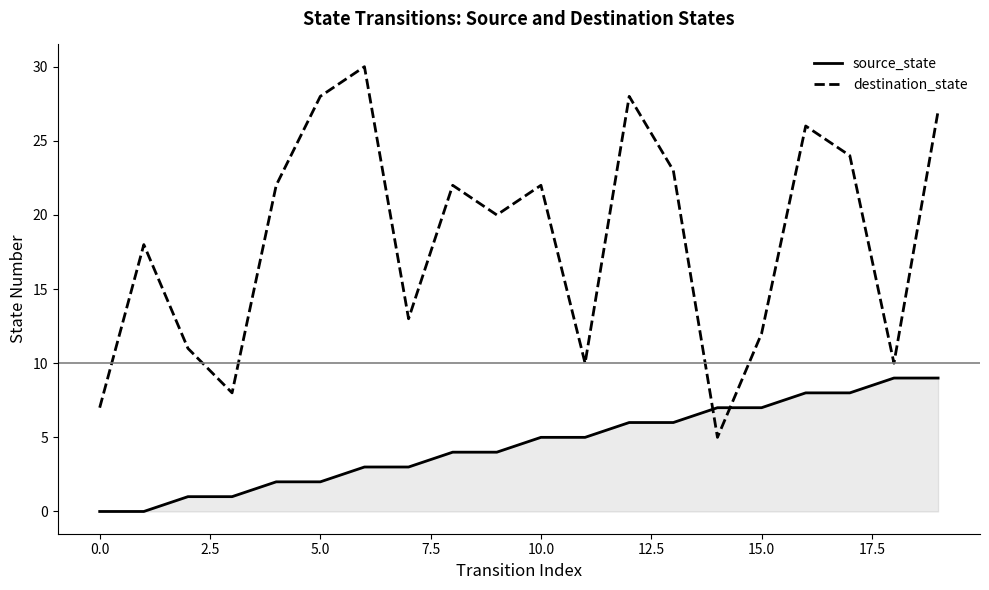

What is the spread (max minus min) of values at 13?

17